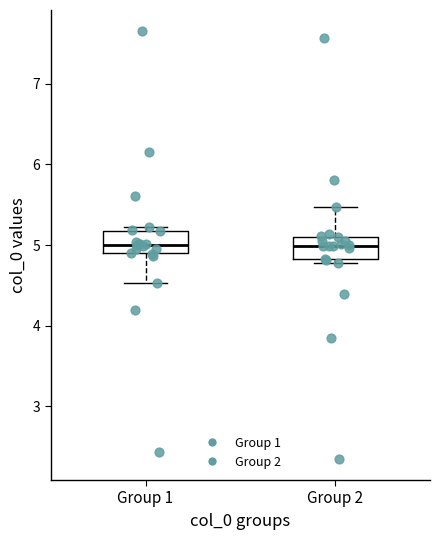

Where does the median line of the box for Group 2 sit on the y-axis? The values are not printed on the chart, so give them approximately, as read against the axis.

5.0